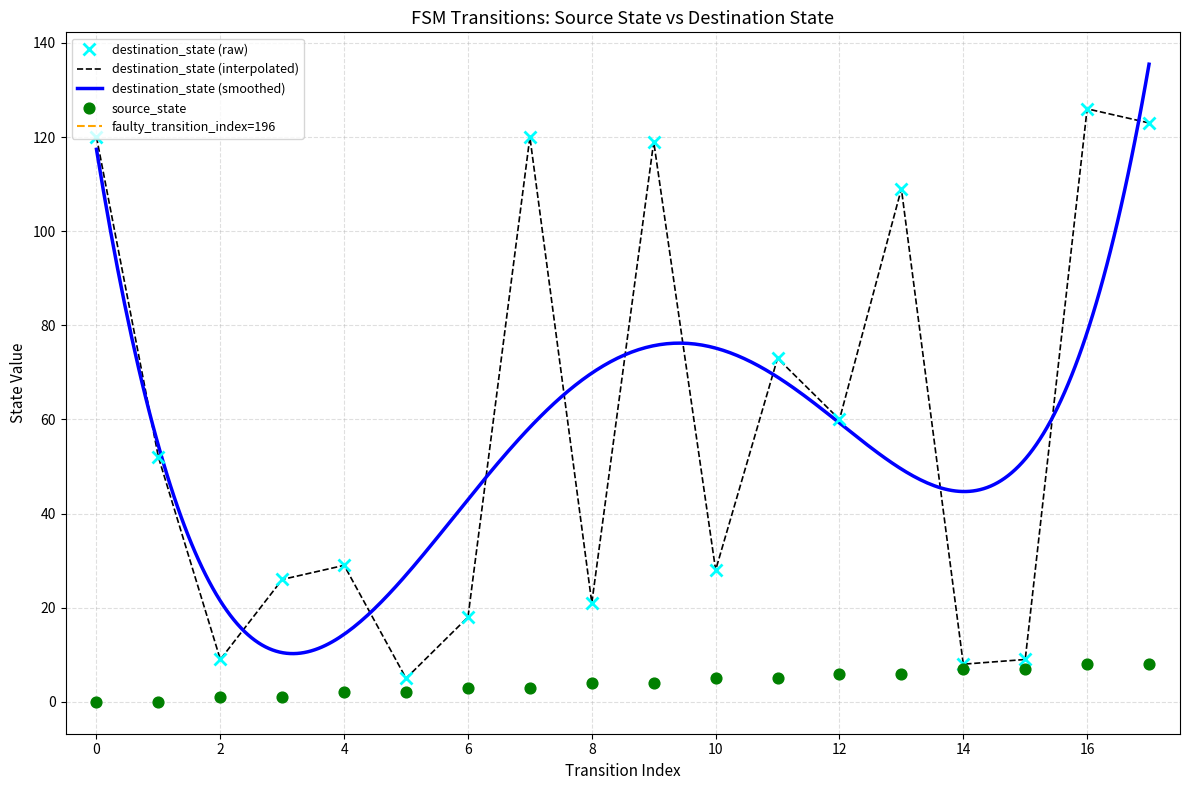

Which series contains the lowest Y value?

source_state